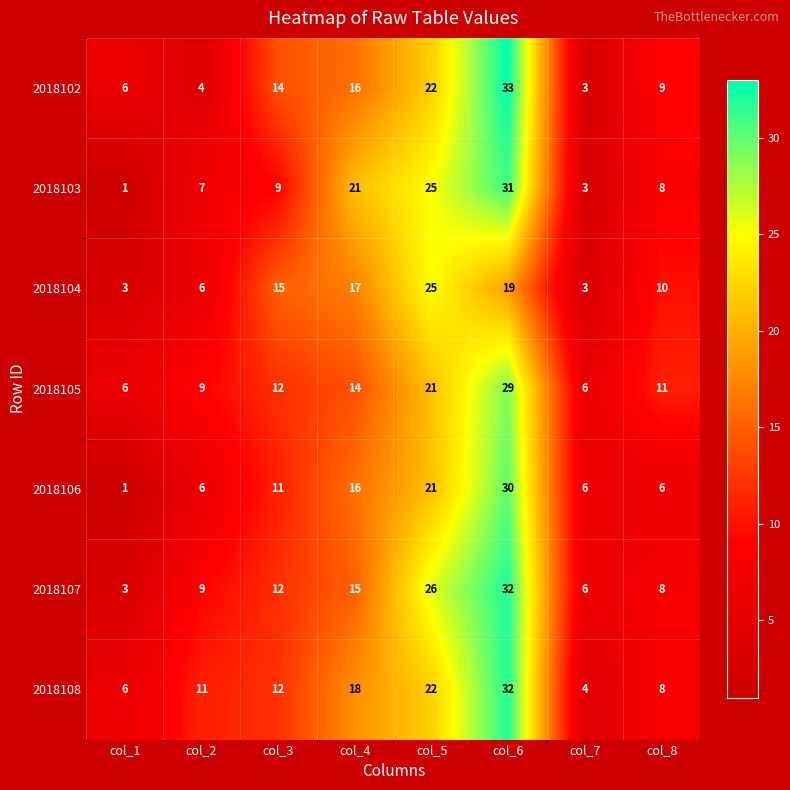

Which series changed the most between col_6 and col_7?

2018102